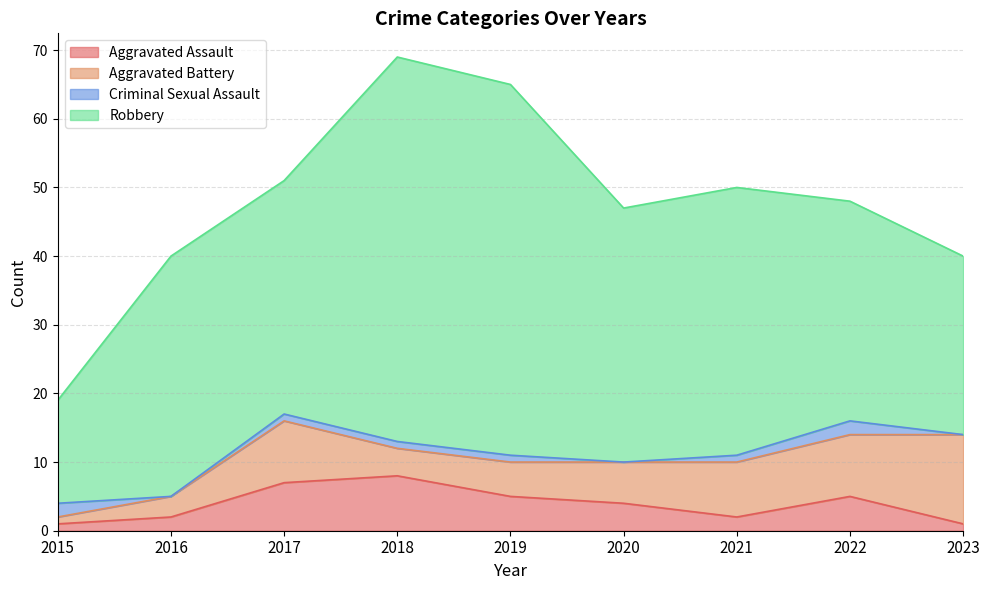

At 2020, list the series in order from smallest to largest.

Criminal Sexual Assault, Aggravated Assault, Aggravated Battery, Robbery